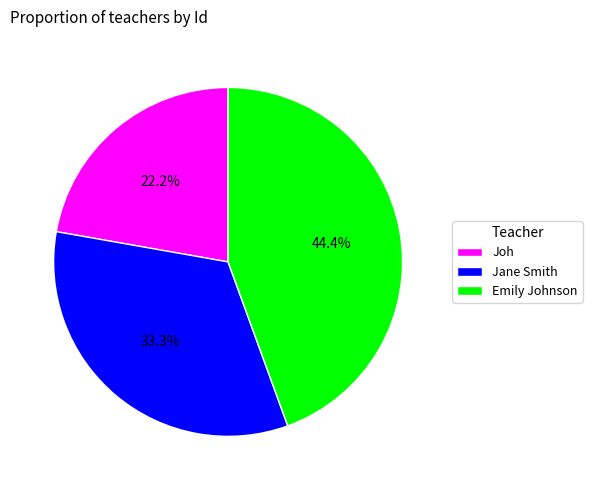

What percentage do Joh and Emily Johnson together represent?

66.7%